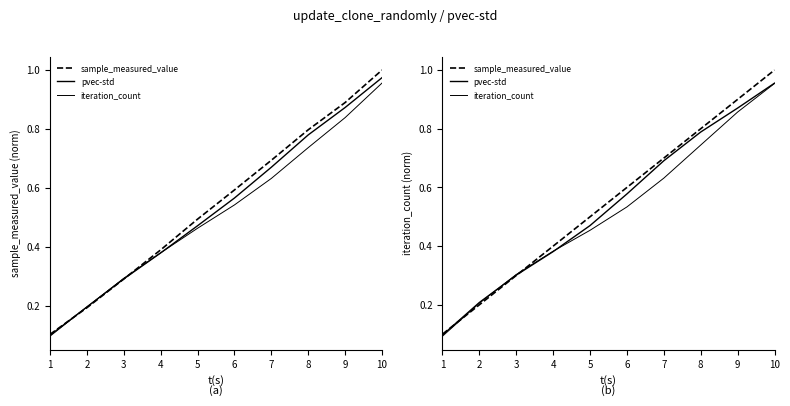

At which category is the sum across all series the highest?

10